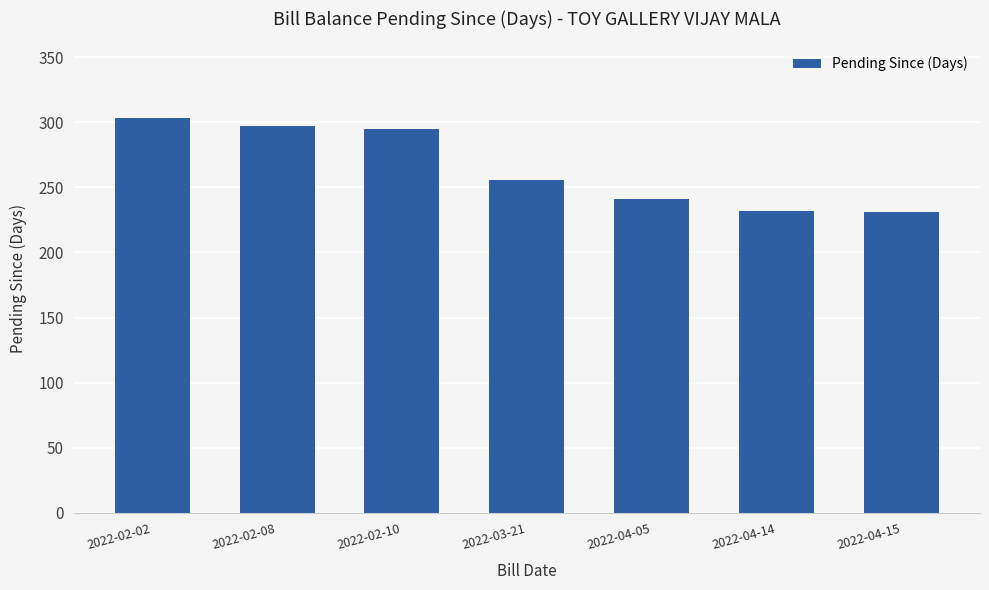

The value at 2022-02-10 is 453. True or false?

False